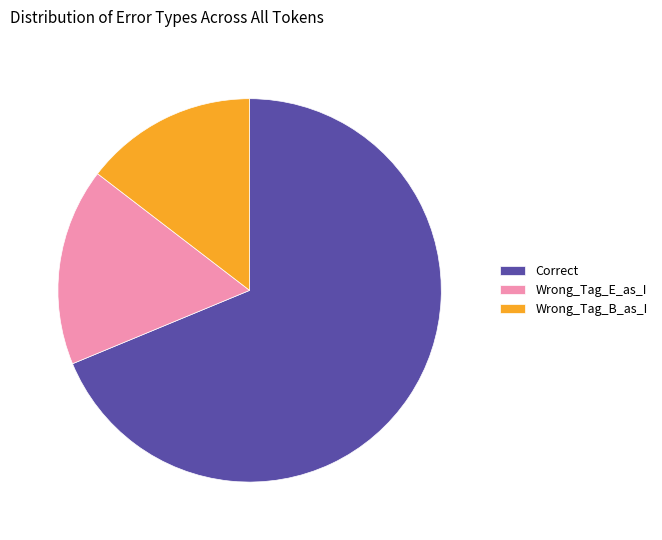

Which category has the smallest portion of the pie?

Wrong_Tag_B_as_I